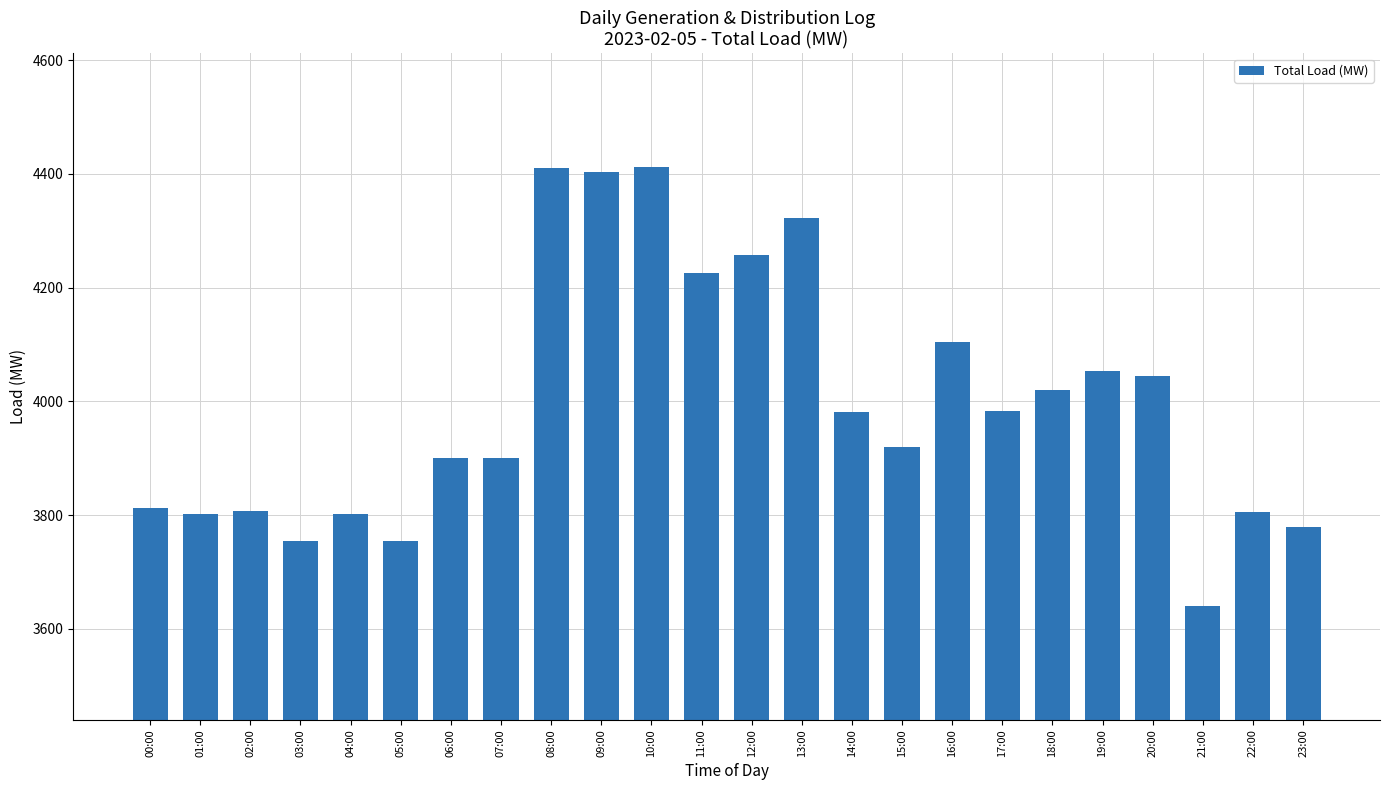

What is the sum of the values at 03:00 and 12:00?

8012